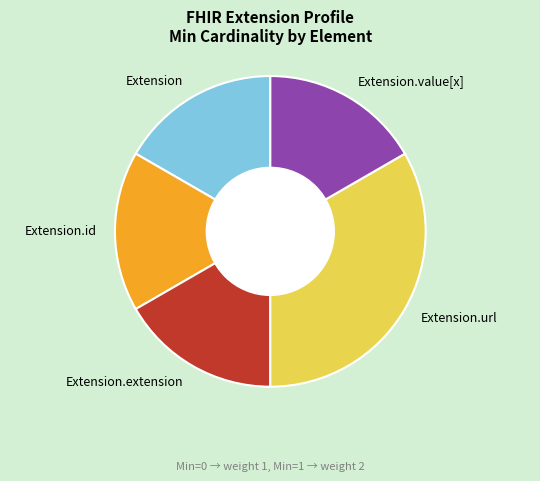

Is it true that Extension.url is 61% of the pie?

False